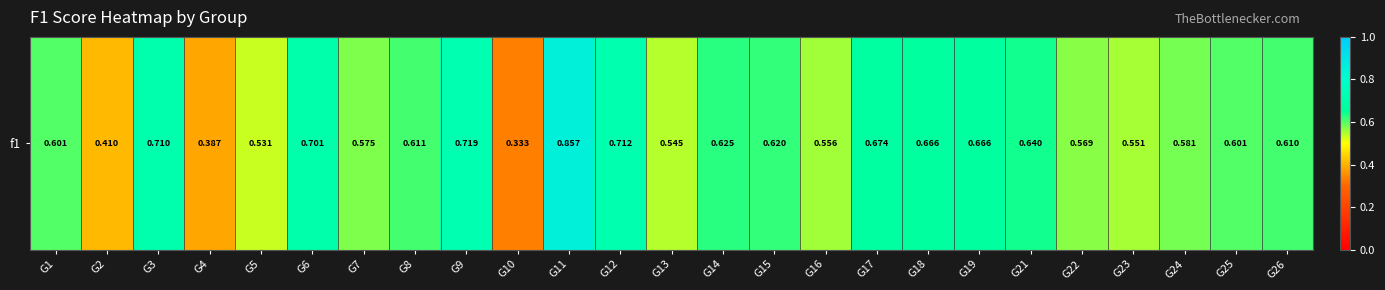

Reading right to left, list all the values displayed in this chart.

0.6	0.6	0.6	0.6	0.6	0.6	0.7	0.7	0.7	0.6	0.6	0.6	0.5	0.7	0.9	0.3	0.7	0.6	0.6	0.7	0.5	0.4	0.7	0.4	0.6